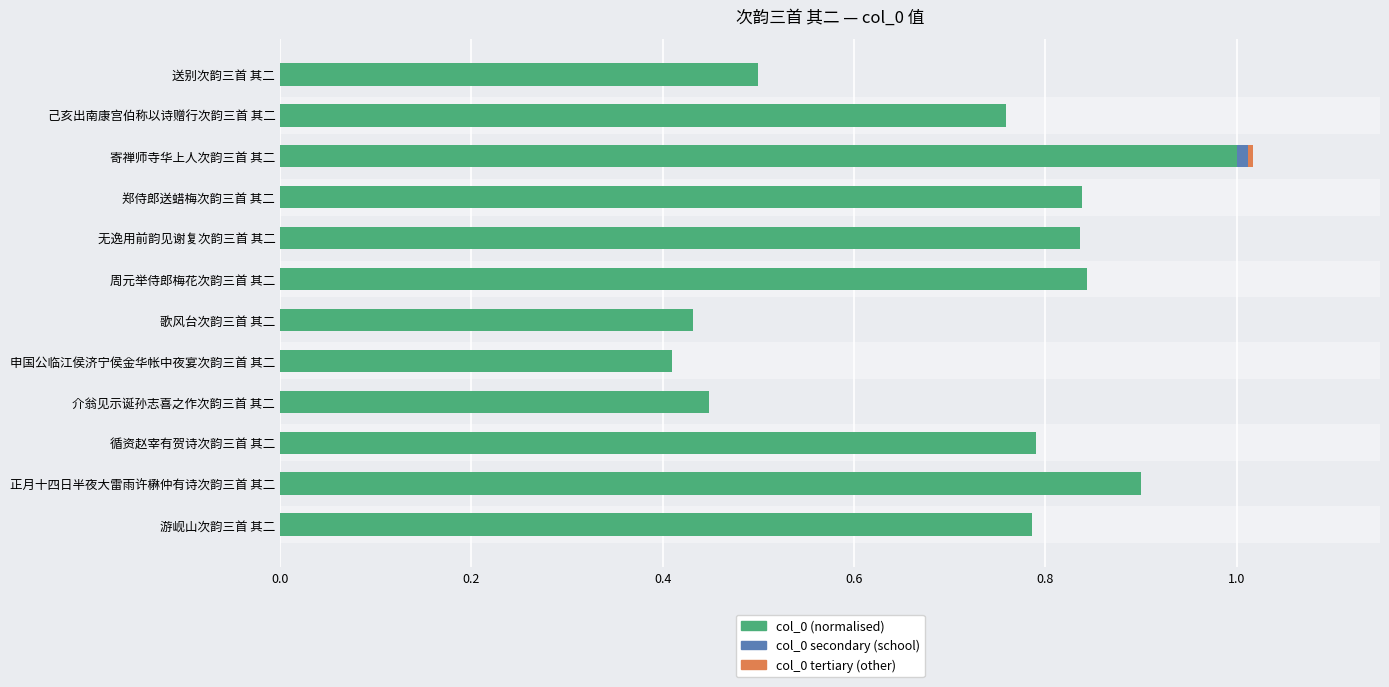

At which label does col_0 (normalised) reach its peak?

寄禅师寺华上人次韵三首 其二